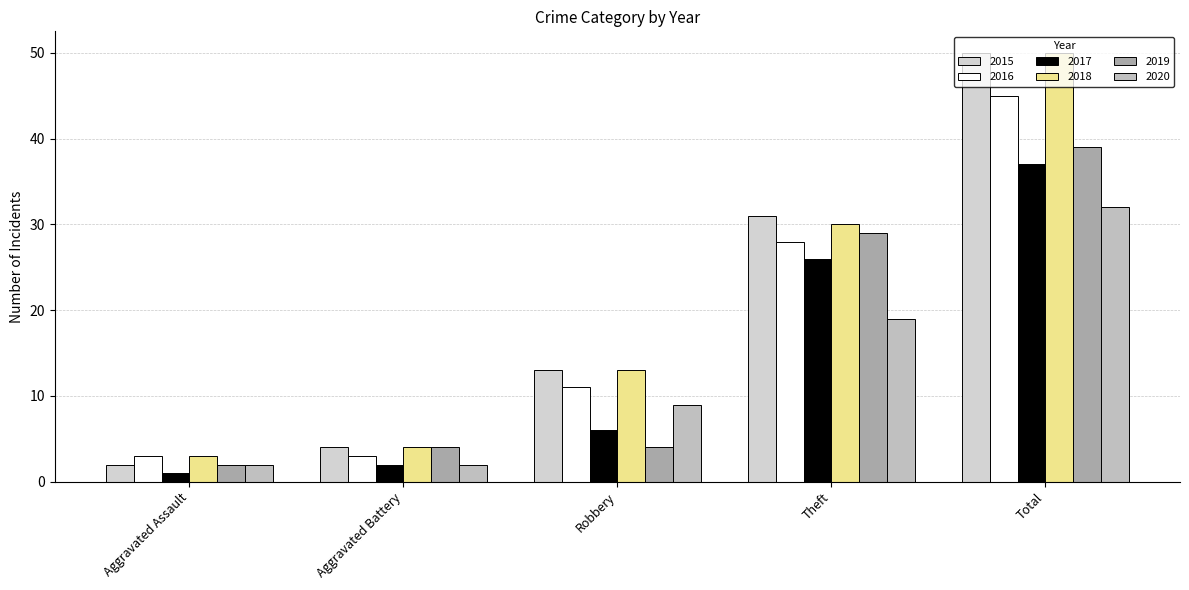

Is the value of 2015 at Theft greater than the value of 2017 at Total?

No